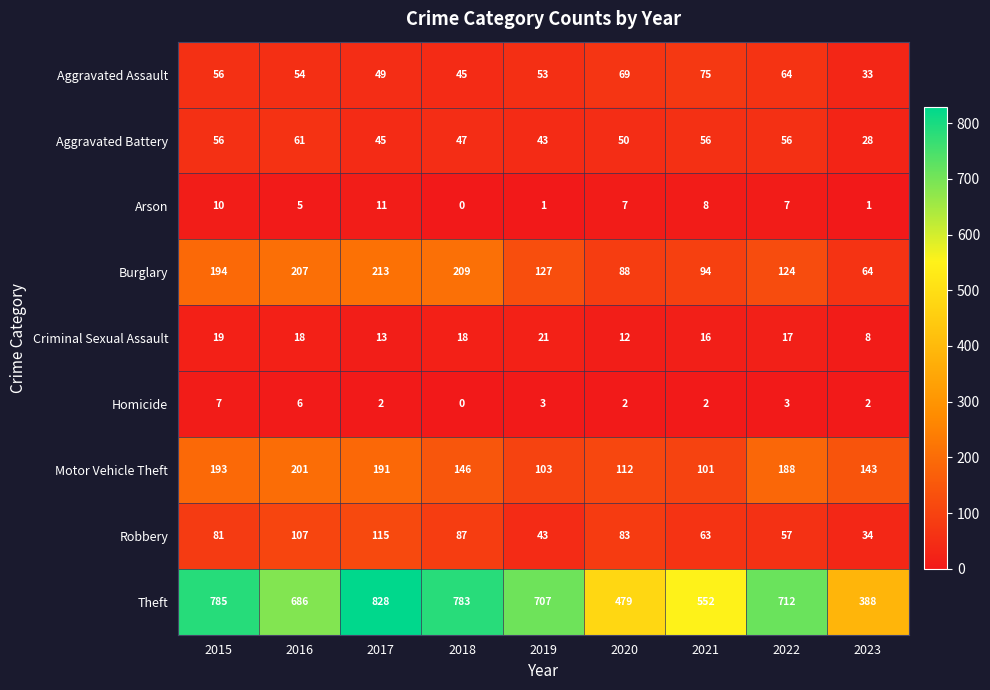

Which series has the largest range (max minus min)?

Theft